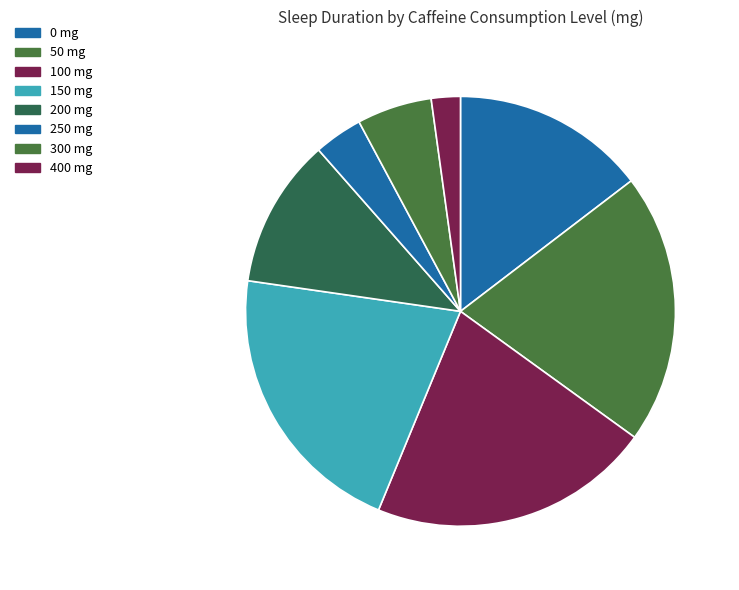

Which slice is the smallest?

400 mg